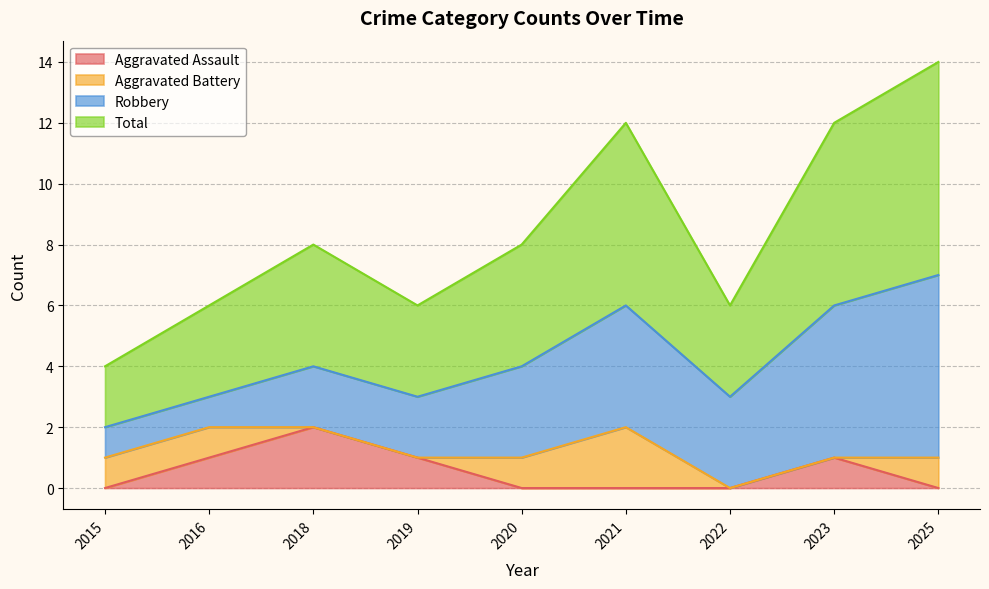

What are all the series names shown in the legend?

Aggravated Assault, Aggravated Battery, Robbery, Total